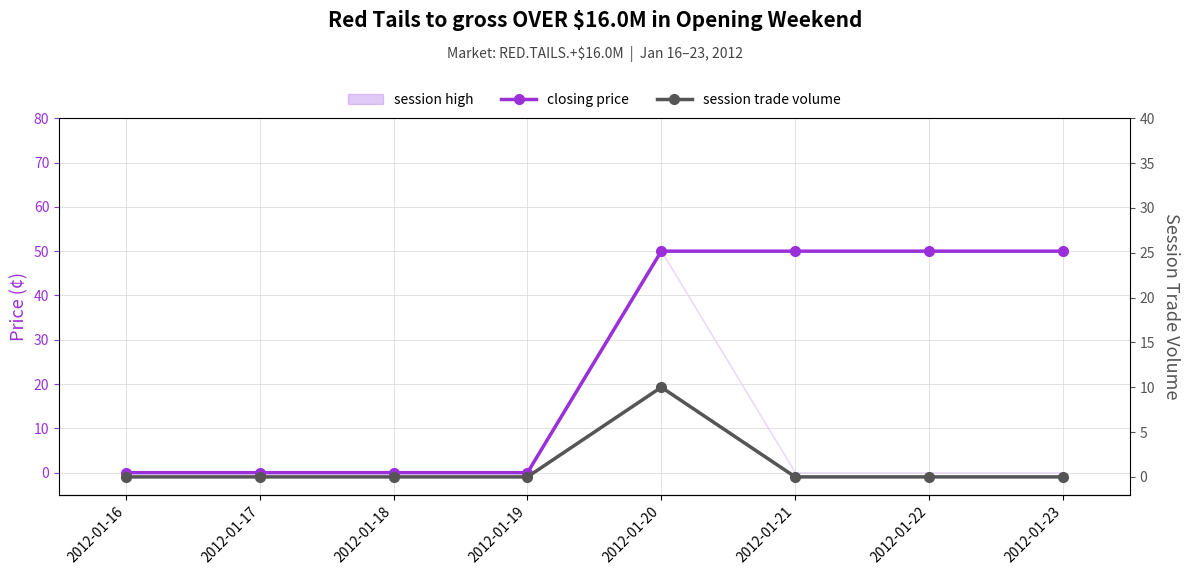

What is the sum of the closing price values at 2012-01-21 and 2012-01-17?

50